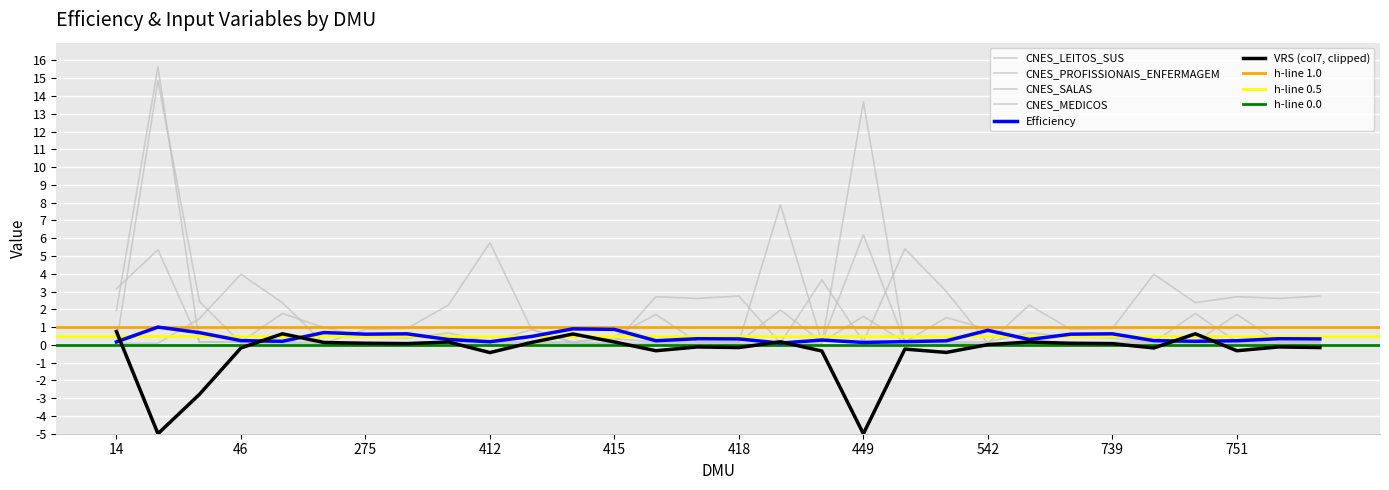

What is the average value of the Efficiency series?

0.4